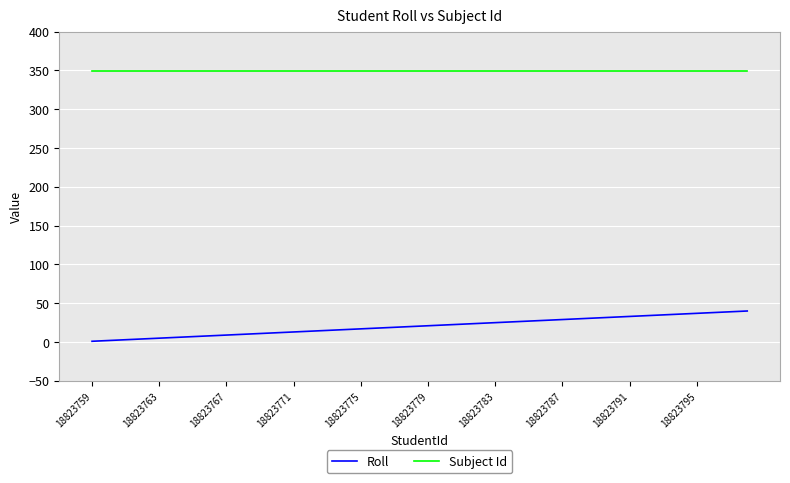

Which series has the largest total across all categories?

Subject Id